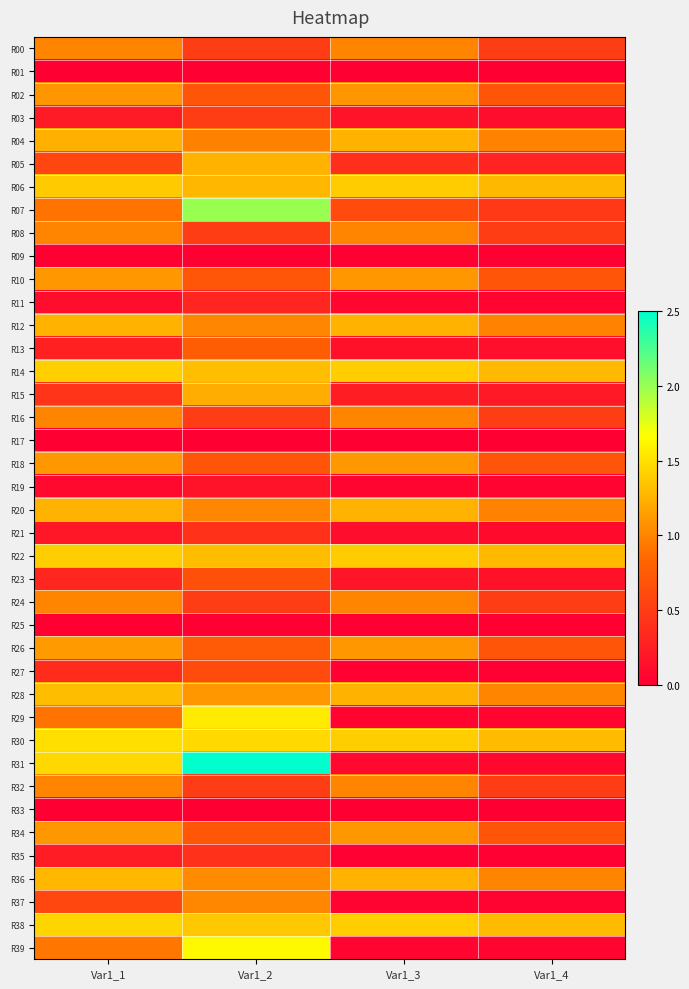

Between Var1_4 and Var1_1, which is larger?

Var1_1